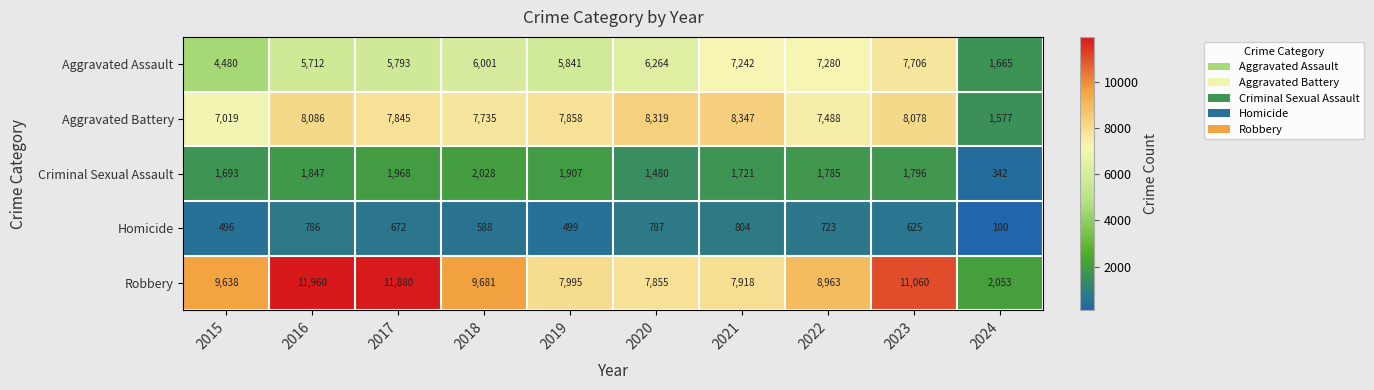

List the labels in order of Aggravated Assault value, smallest first.

2024, 2015, 2016, 2017, 2019, 2018, 2020, 2021, 2022, 2023